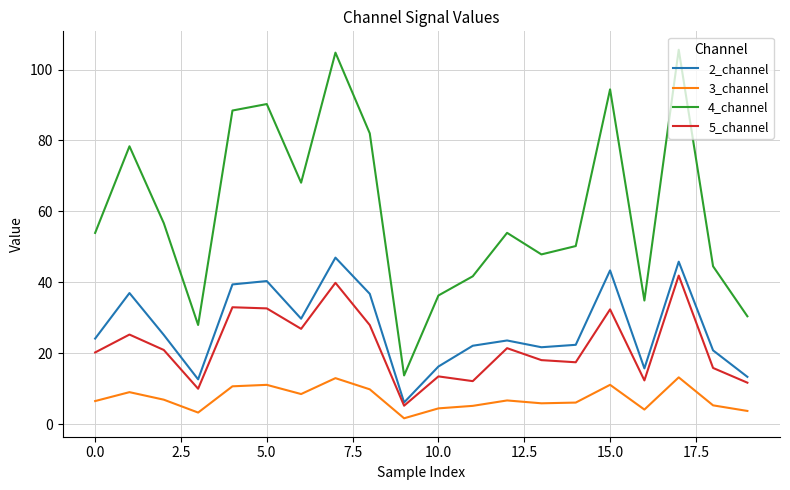

True or false: 3_channel and 2_channel intersect in this chart.

False